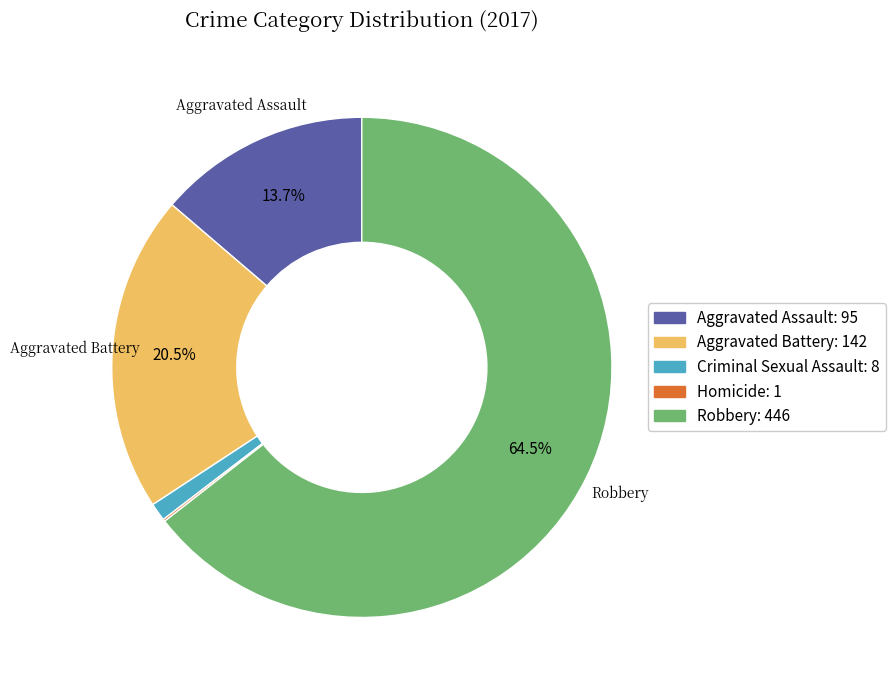

Combined, what portion of the pie is Robbery and Aggravated Battery?

85.0%